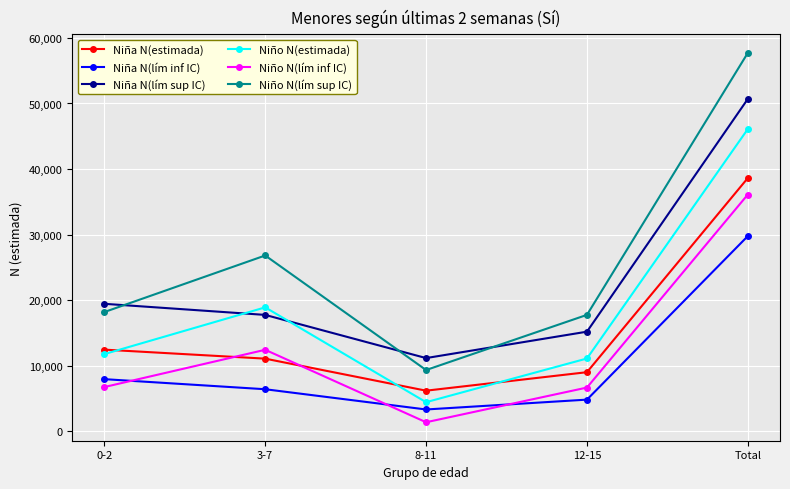

True or false: Niño N(estimada) and Niña N(lím inf IC) cross at least once.

False